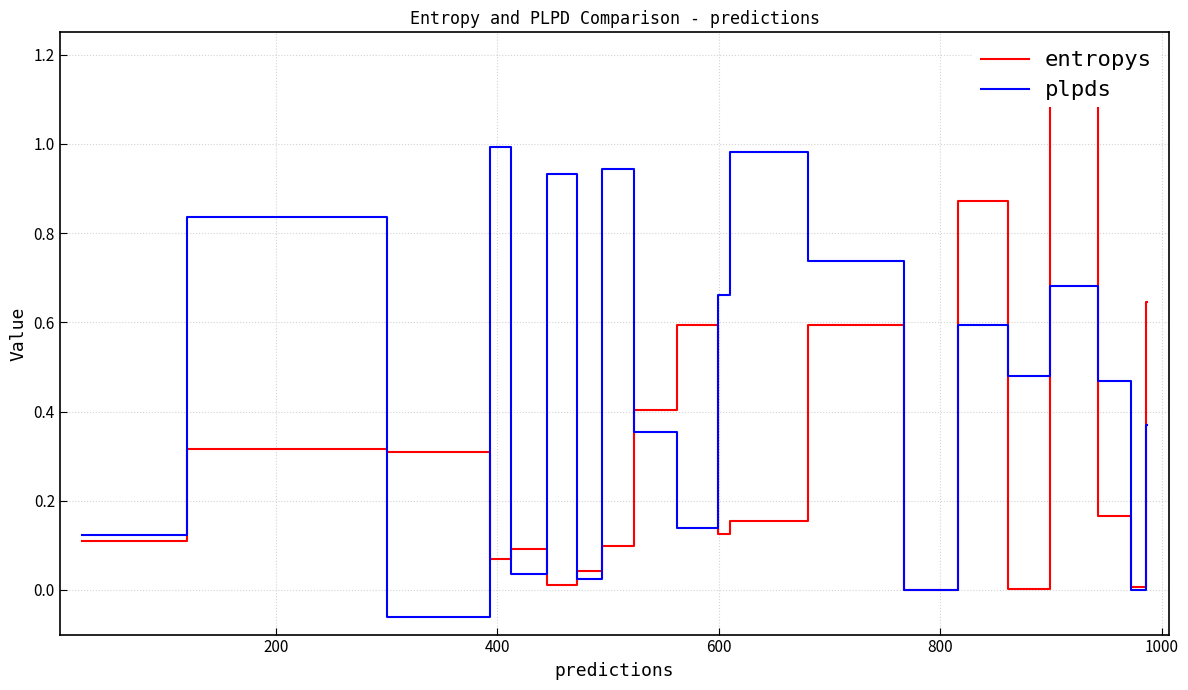

Where do plpds and entropys first cross each other?

200 and 400